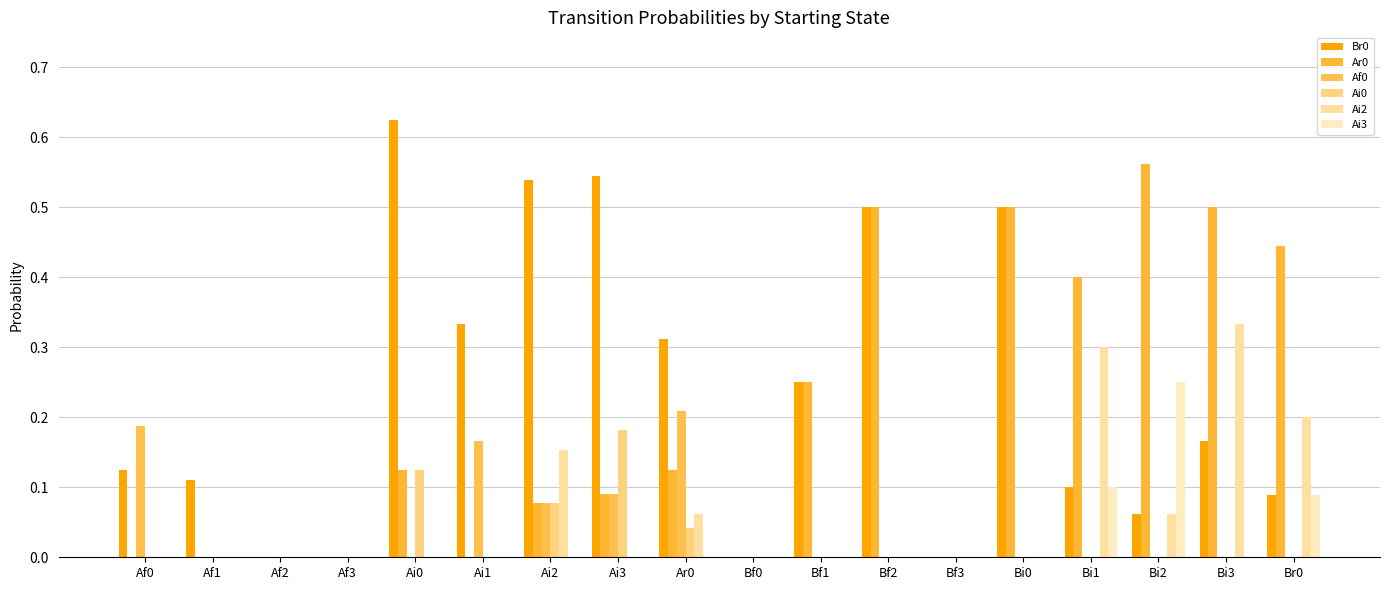

How many distinct data groups are displayed?

6